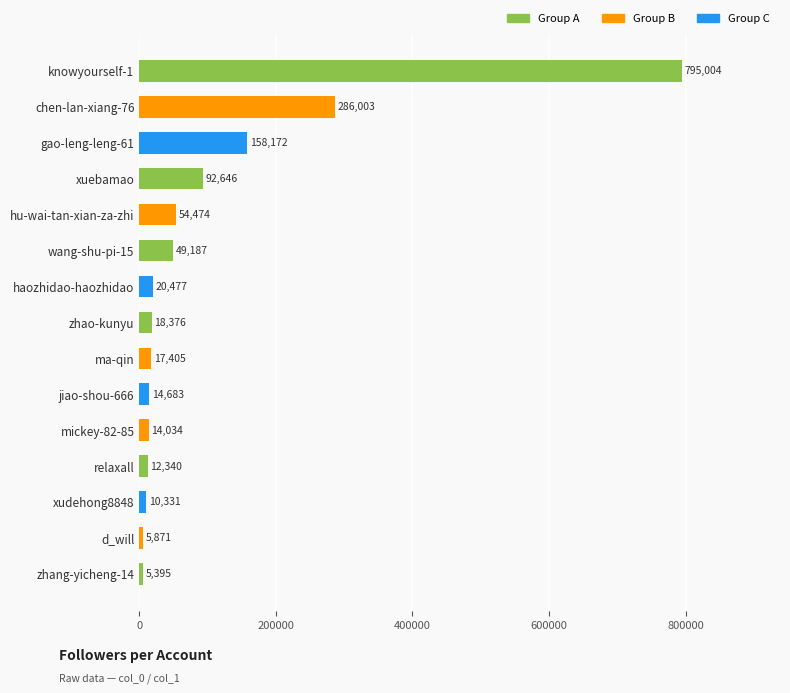

Reading top to bottom, transcribe all the data shown in this chart.

knowyourself-1=795004	chen-lan-xiang-76=286003	gao-leng-leng-61=158172	xuebamao=92646	hu-wai-tan-xian-za-zhi=54474	wang-shu-pi-15=49187	haozhidao-haozhidao=20477	zhao-kunyu=18376	ma-qin=17405	jiao-shou-666=14683	mickey-82-85=14034	relaxall=12340	xudehong8848=10331	d_will=5871	zhang-yicheng-14=5395